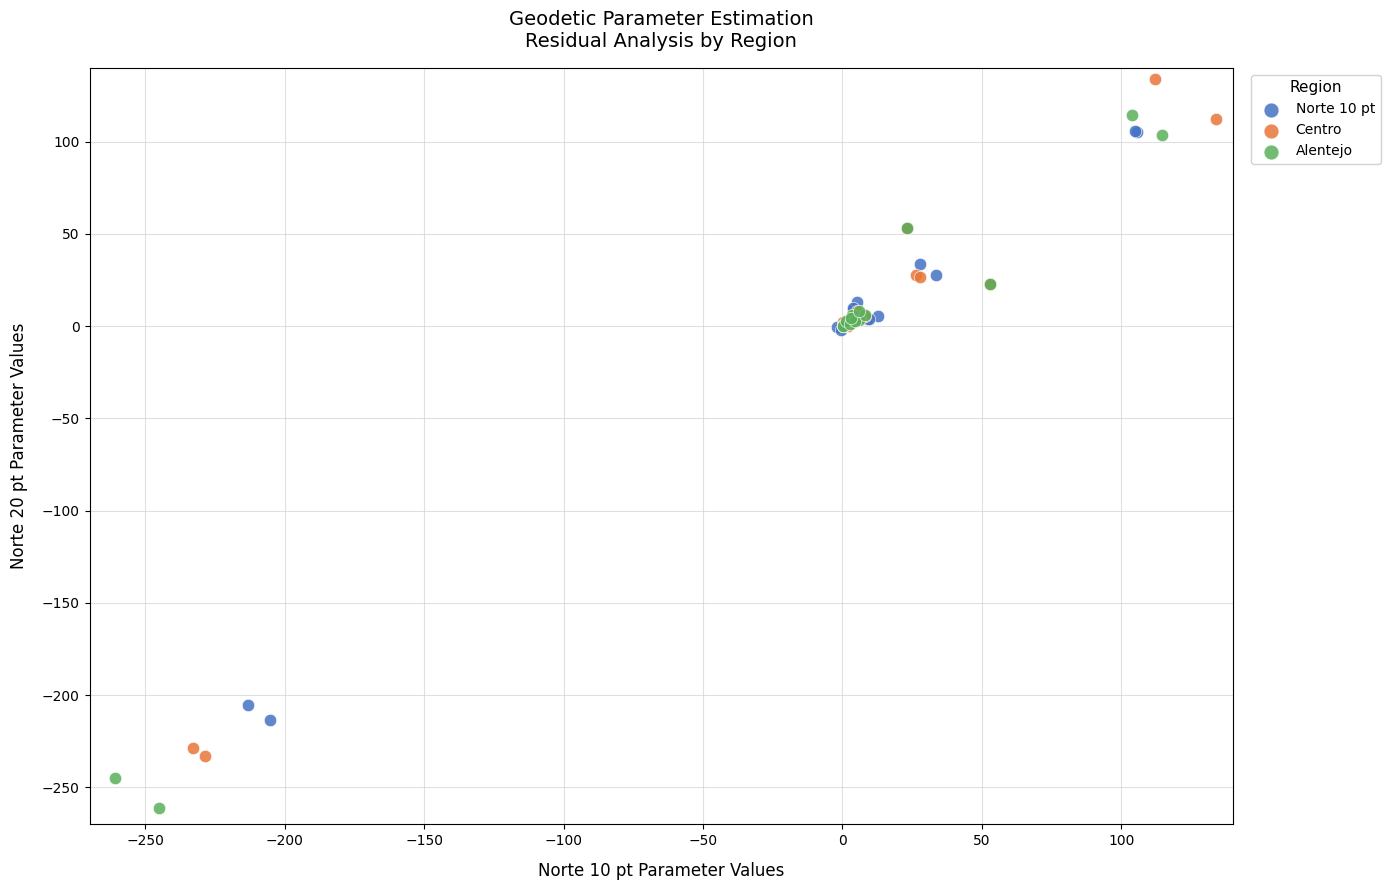

Which series contains the lowest Y value?

Alentejo